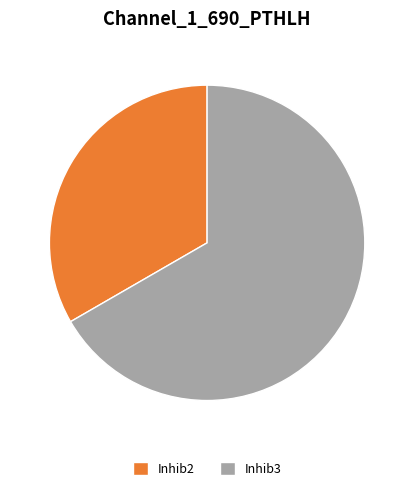

Which category has the smallest portion of the pie?

Inhib2